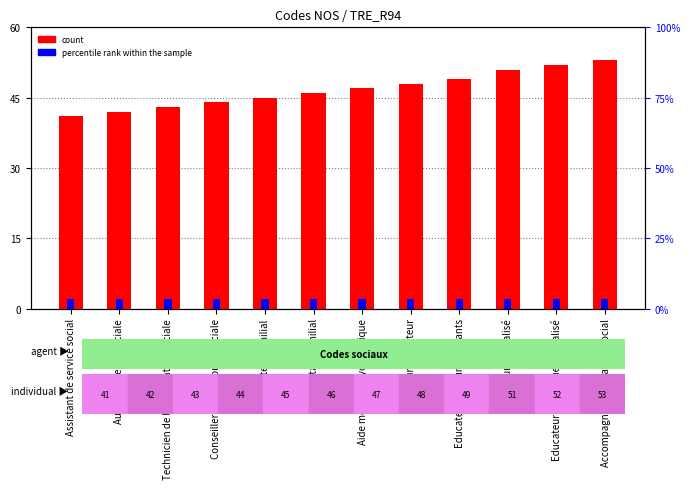

Between Conseiller en économie sociale and Médiateur familial, which series saw the biggest shift?

count